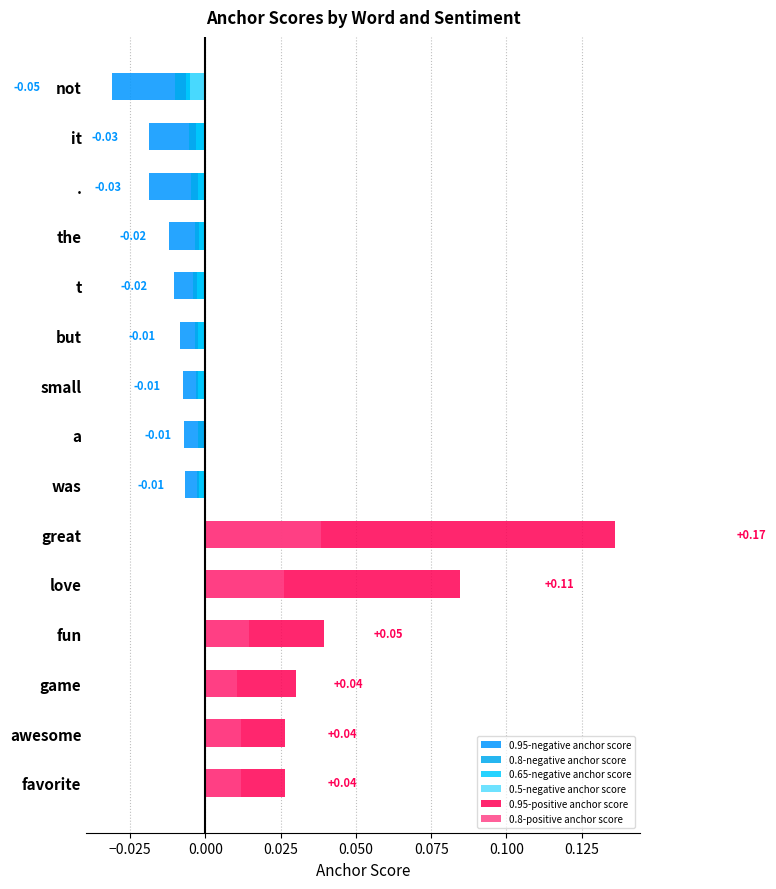

What is the difference between the highest and lowest values at great?

0.1